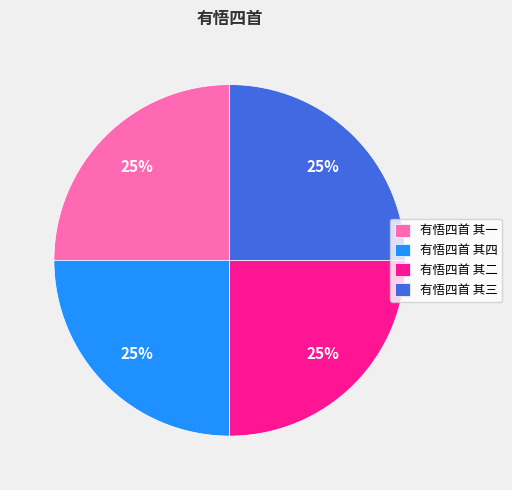

What percentage is the 有悟四首 其三 slice, to the nearest percent?

25%